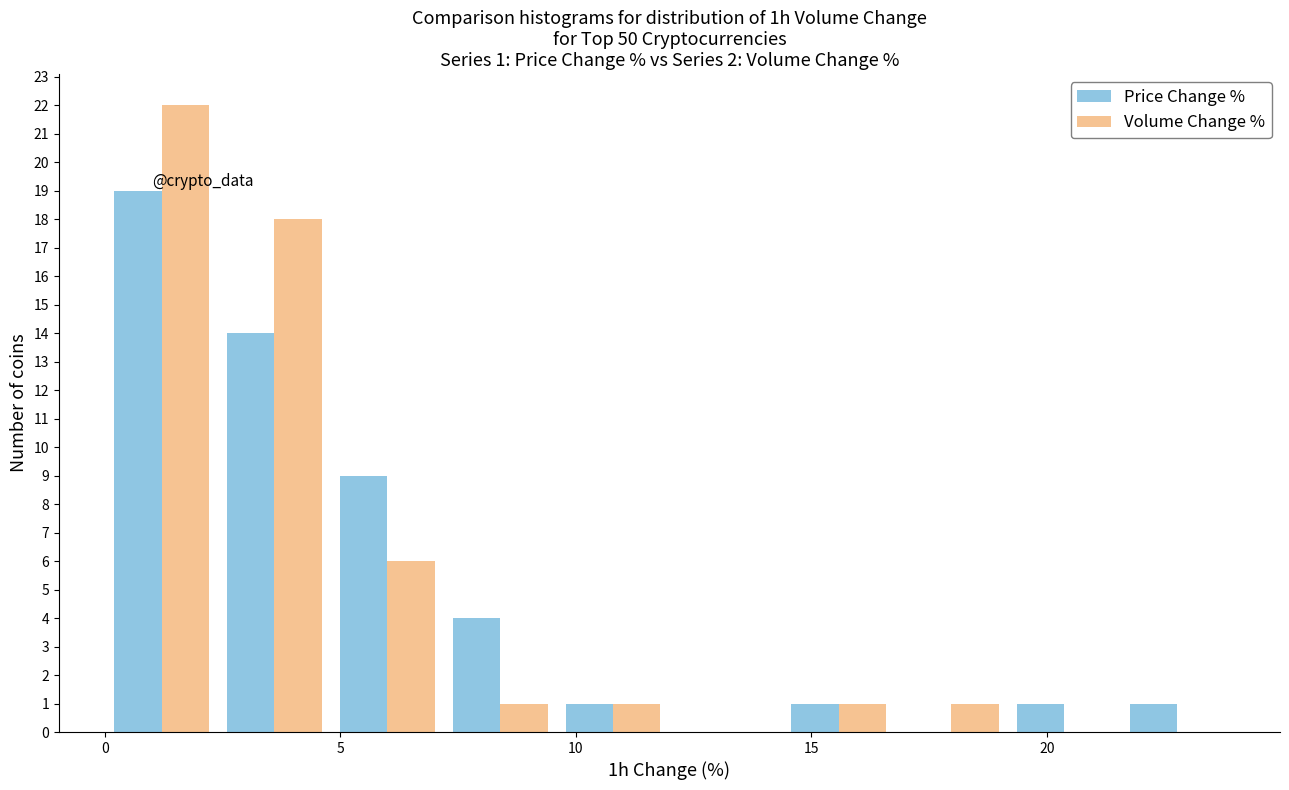

In the Volume Change % series, which range on the x-axis has the tallest bar?

0.0 to 2.5